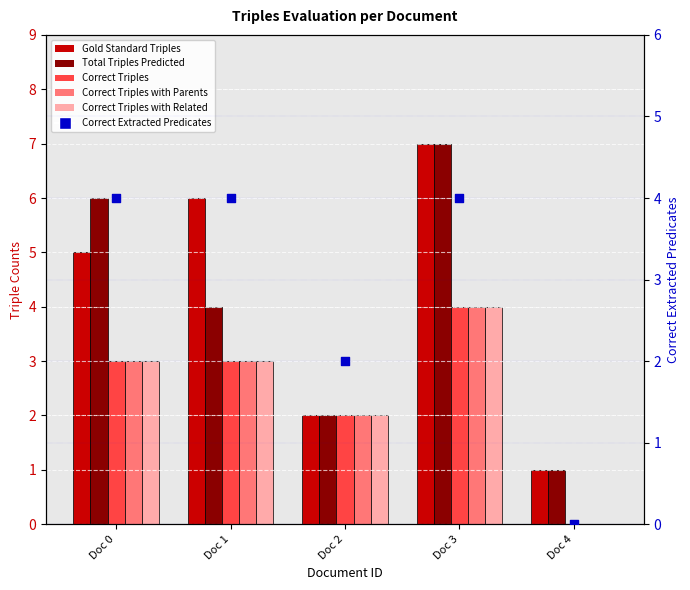

At which category is the sum across all series the highest?

Doc 3